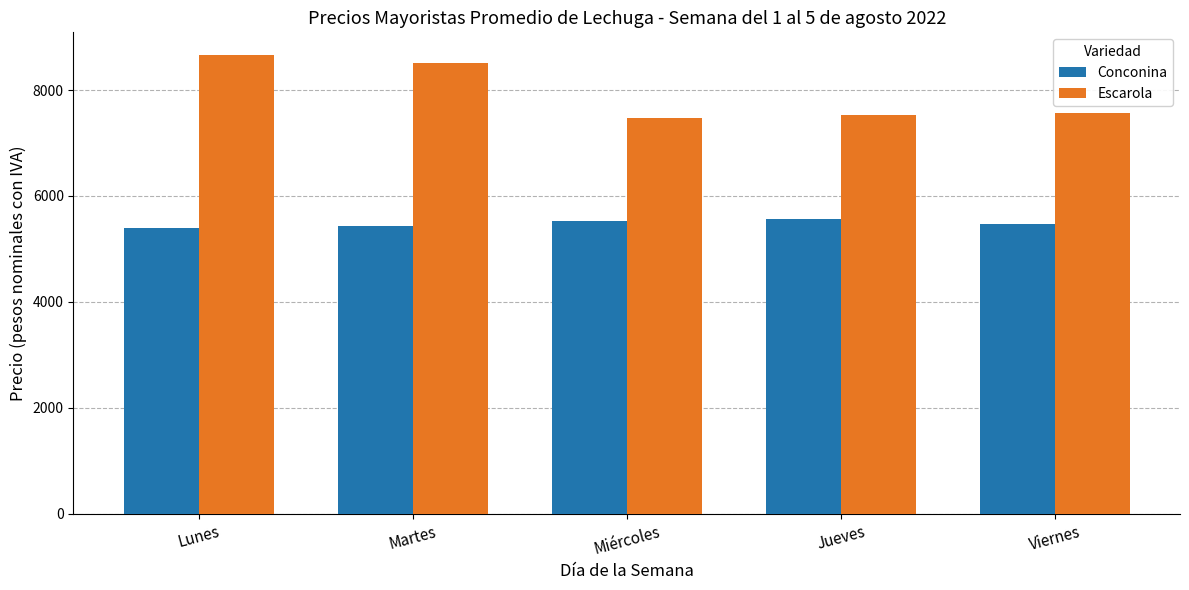

Which series changed the most between Lunes and Jueves?

Escarola